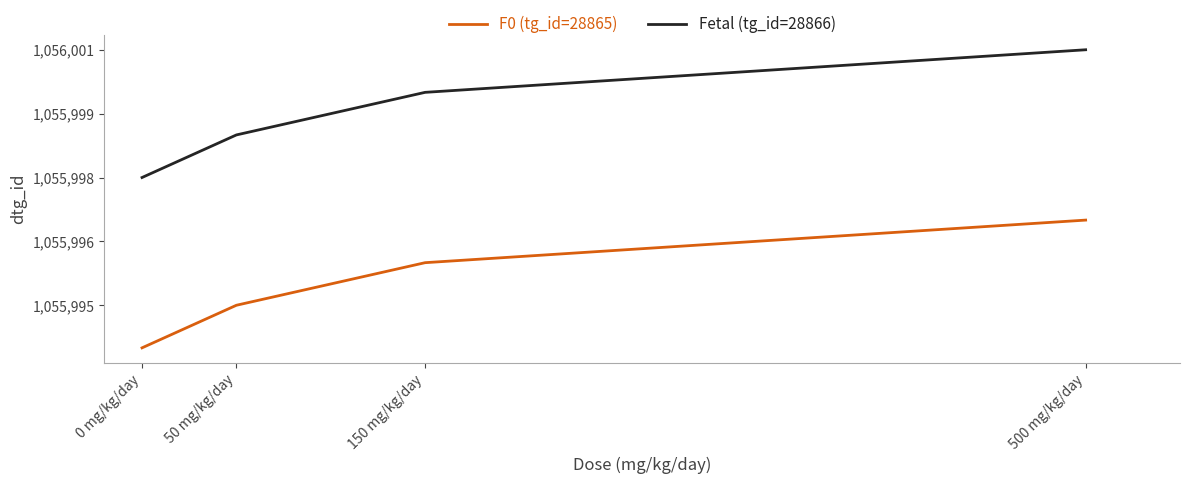

Which series has the largest total across all categories?

Fetal (tg_id=28866)